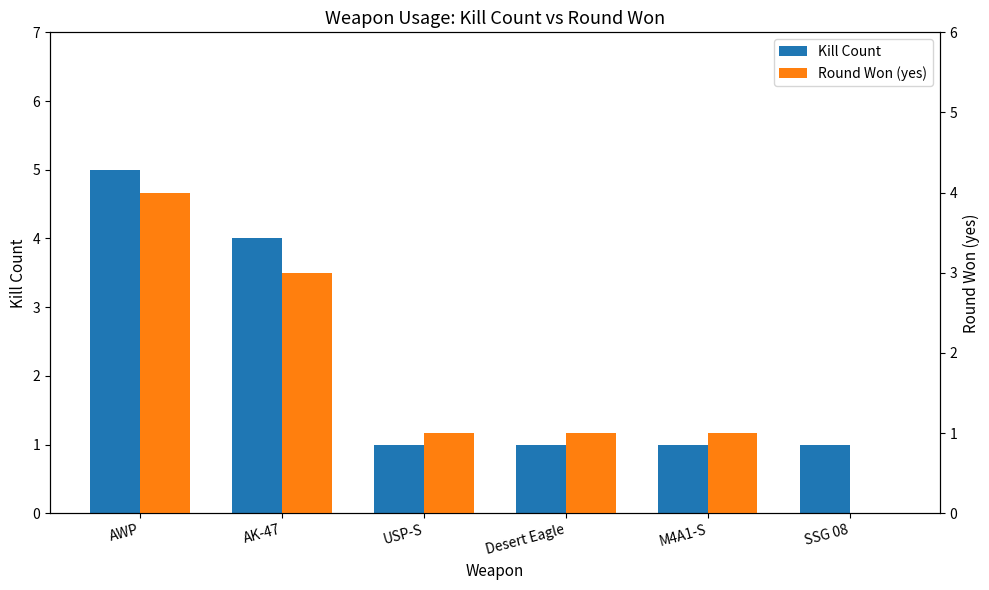

At how many categories does at least one series exceed 0?

6